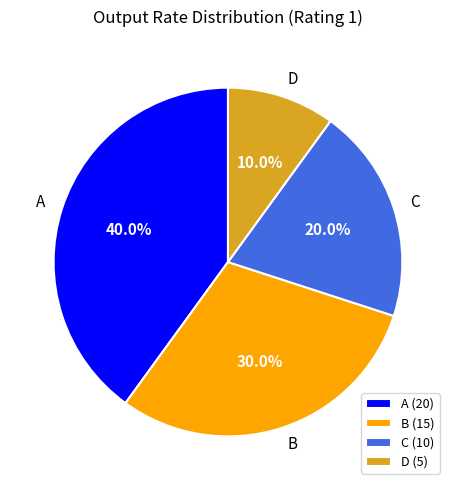

How much of the chart is everything except A?

60.0%